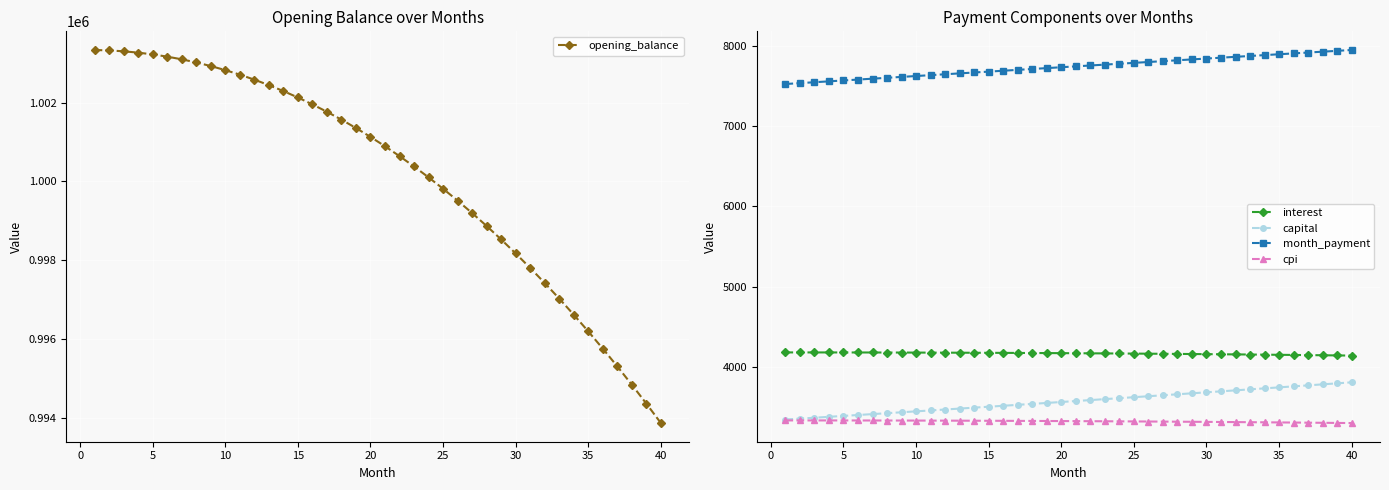

What is the maximum value for month_payment?

7949.0